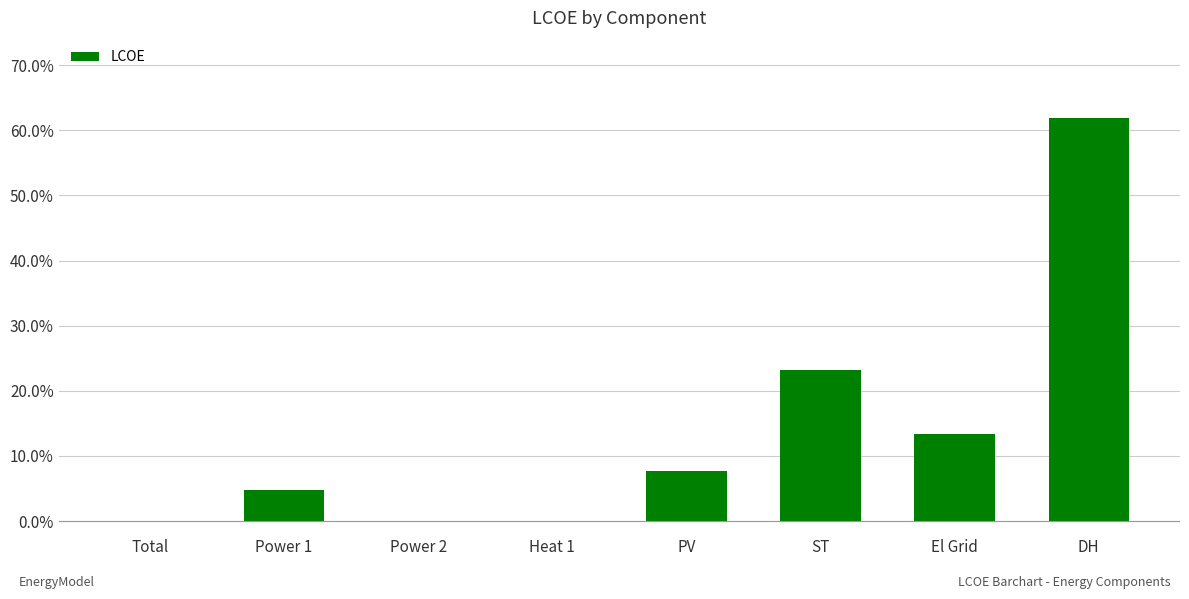

Rank the categories by value from highest to lowest.

DH, ST, El Grid, PV, Power 1, Total, Power 2, Heat 1